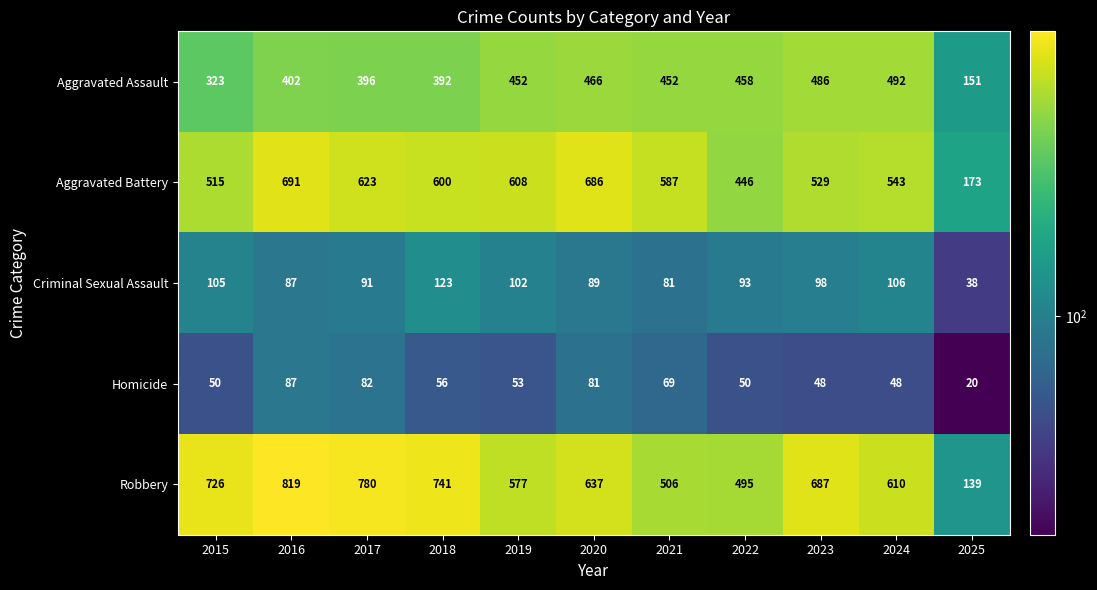

What is the difference between the highest and lowest values at 2021?

518